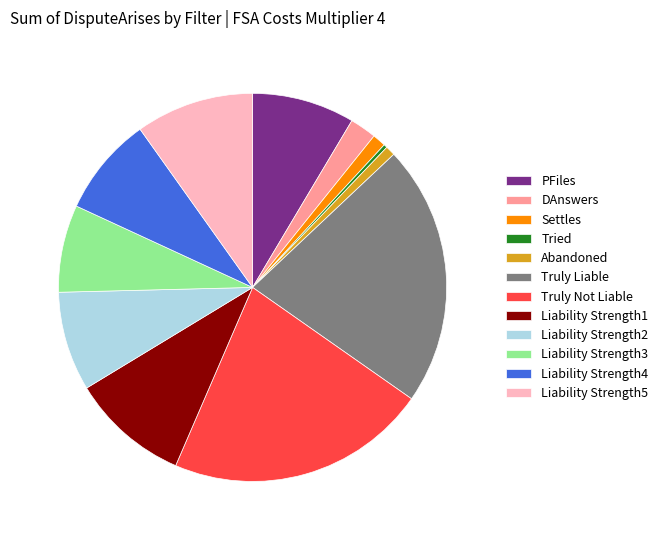

Is the sum of Abandoned and Truly Liable greater than half?

No